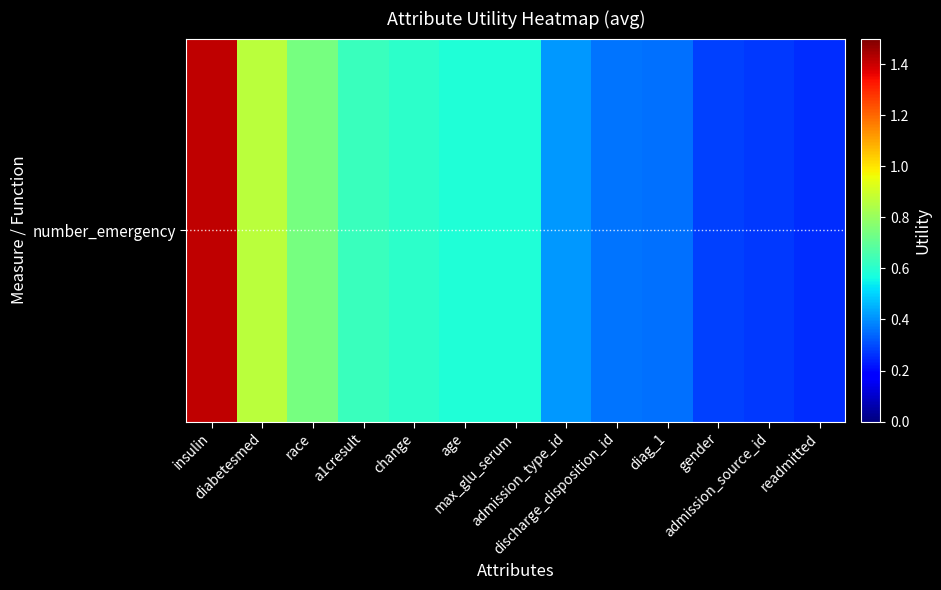

Reading left to right, transcribe all the data shown in this chart.

insulin=1.4	diabetesmed=0.9	race=0.7	a1cresult=0.6	change=0.6	age=0.6	max_glu_serum=0.6	admission_type_id=0.4	discharge_disposition_id=0.4	diag_1=0.4	gender=0.3	admission_source_id=0.3	readmitted=0.3